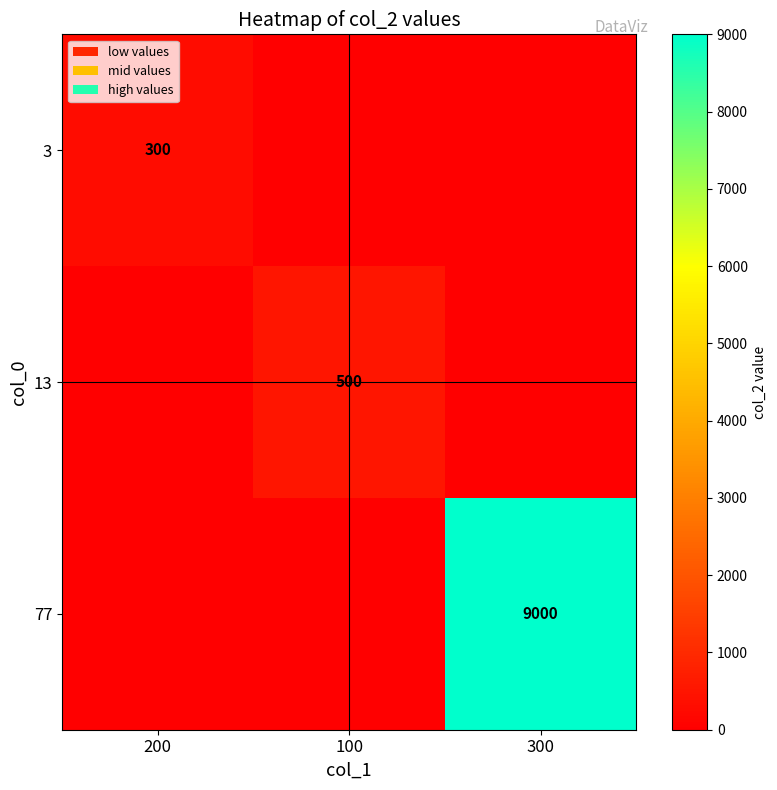

Is it true that 13 equals 500 at 100?

True